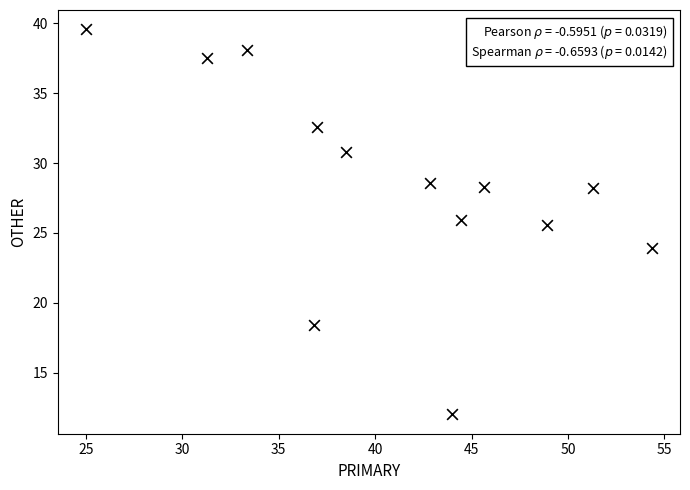

What Y value in the scatter plot is closest to 25?

25.5